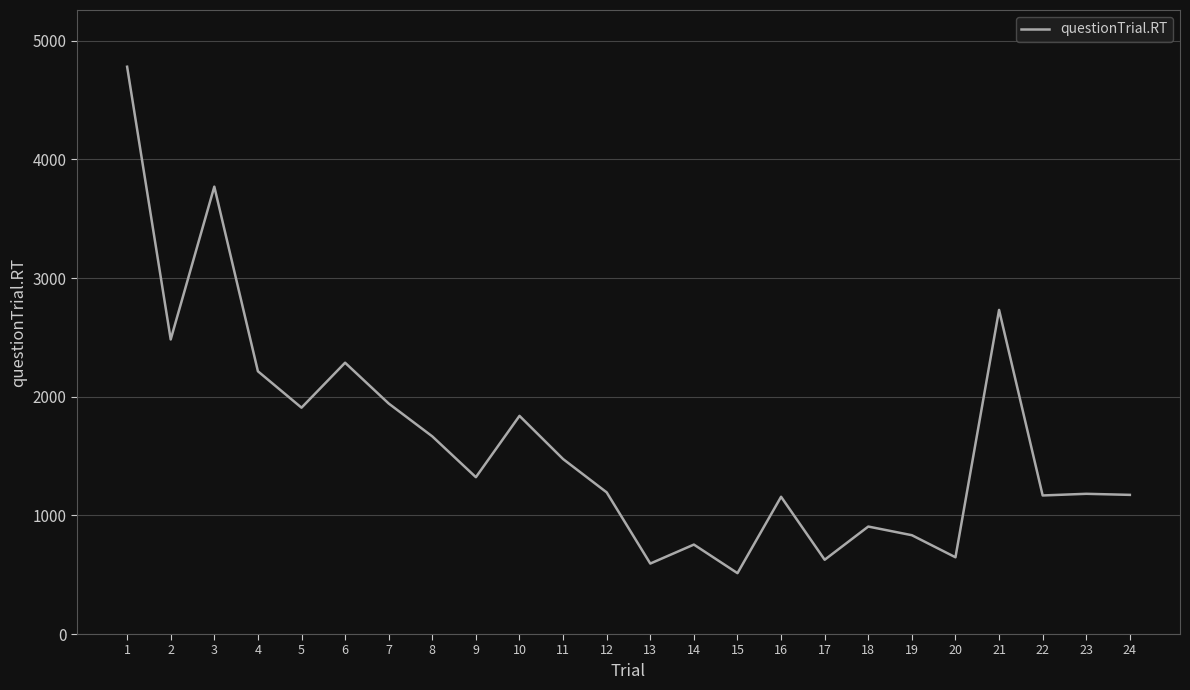

Between 13 and 3, which is larger?

3